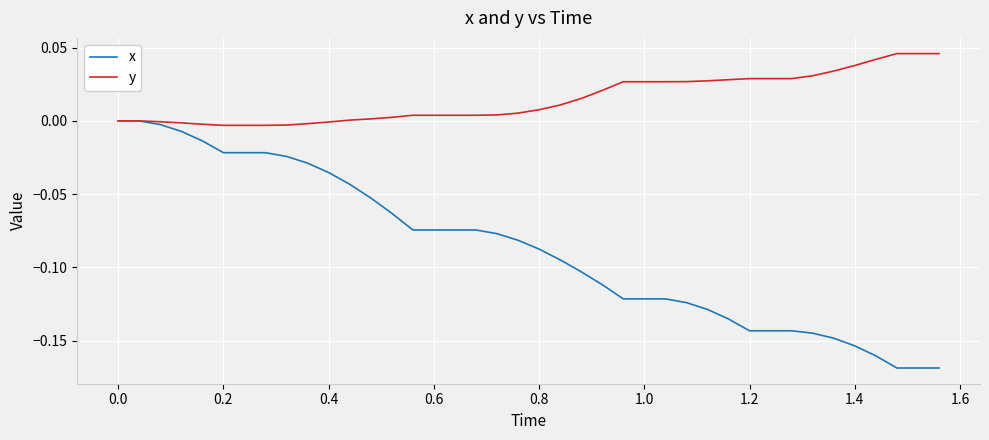

Which series has the largest total across all categories?

y